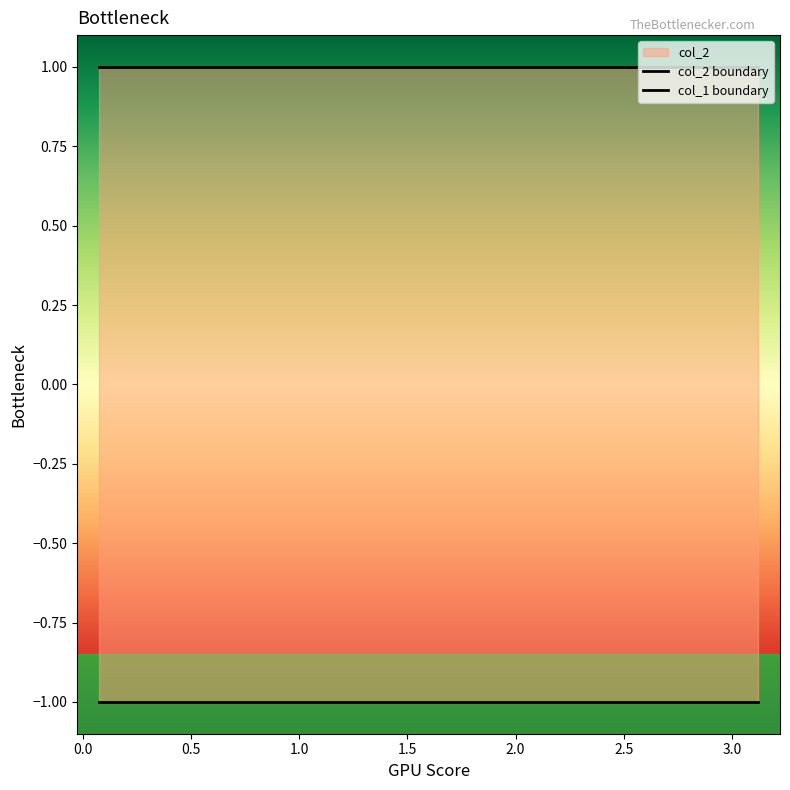

Is this an area chart (filled region under the line)?

No